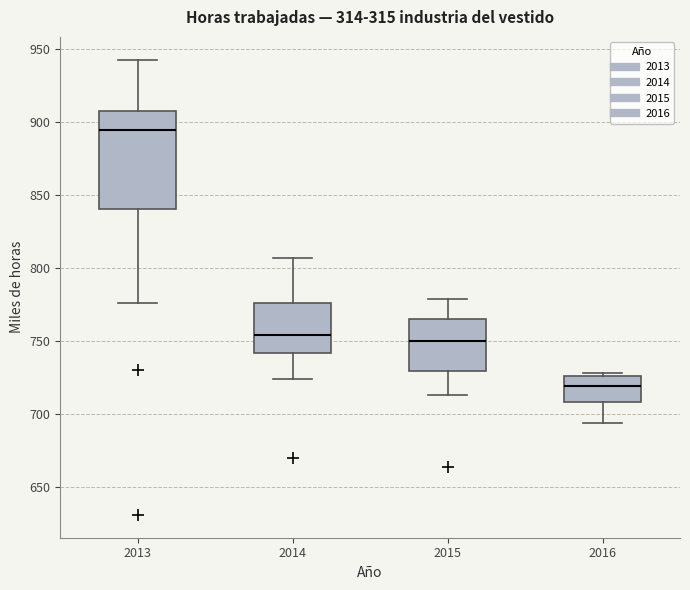

Comparing the boxes themselves (not the whiskers), which one is the tallest?

2013